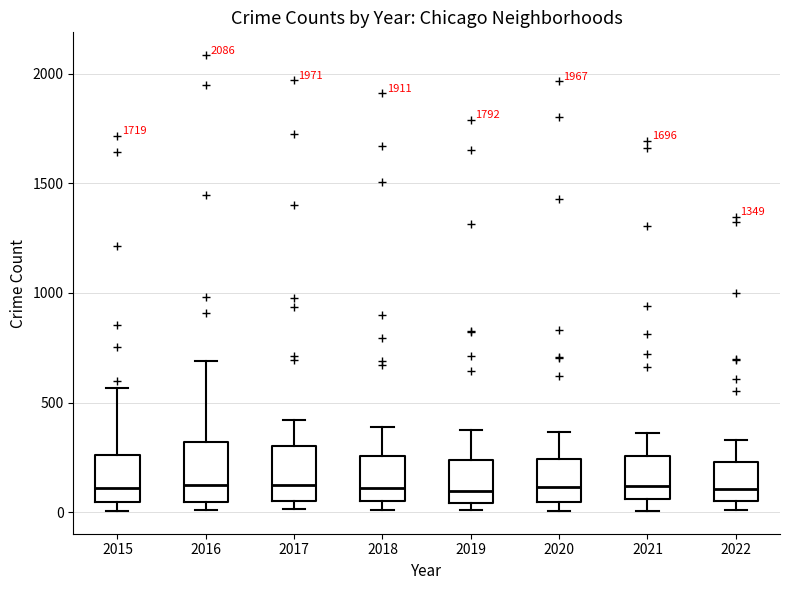

Reading left to right, read every box against the y-axis: the position of its median line, the range the box covers, and the ends of its whiskers. The values are not printed on the chart, so give them approximately, as read against the axis.

2015: median 100, box 50 to 250, whiskers 0 to 550
2016: median 150, box 50 to 300, whiskers 0 to 700
2017: median 100, box 50 to 300, whiskers 0 to 400
2018: median 100, box 50 to 250, whiskers 0 to 400
2019: median 100, box 50 to 250, whiskers 0 to 400
2020: median 100, box 50 to 250, whiskers 0 to 350
2021: median 100, box 50 to 250, whiskers 0 to 350
2022: median 100, box 50 to 250, whiskers 0 to 350